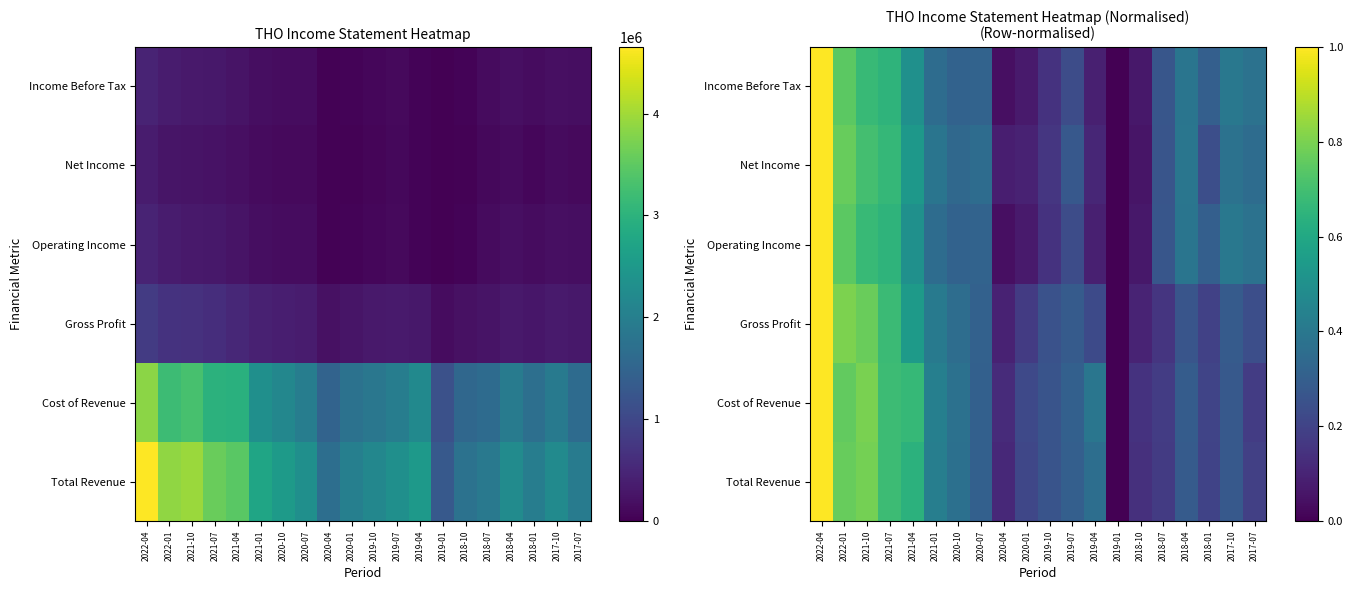

Is it true that Cost of Revenue equals 0.4 at 2019-04?

True